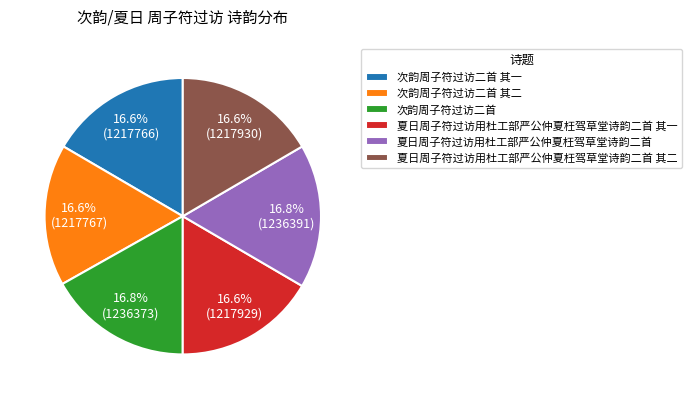

To the nearest percent, what is the combined percentage of 夏日周子符过访用杜工部严公仲夏枉驾草堂诗韵二首 and 次韵周子符过访二首 其一?

33%